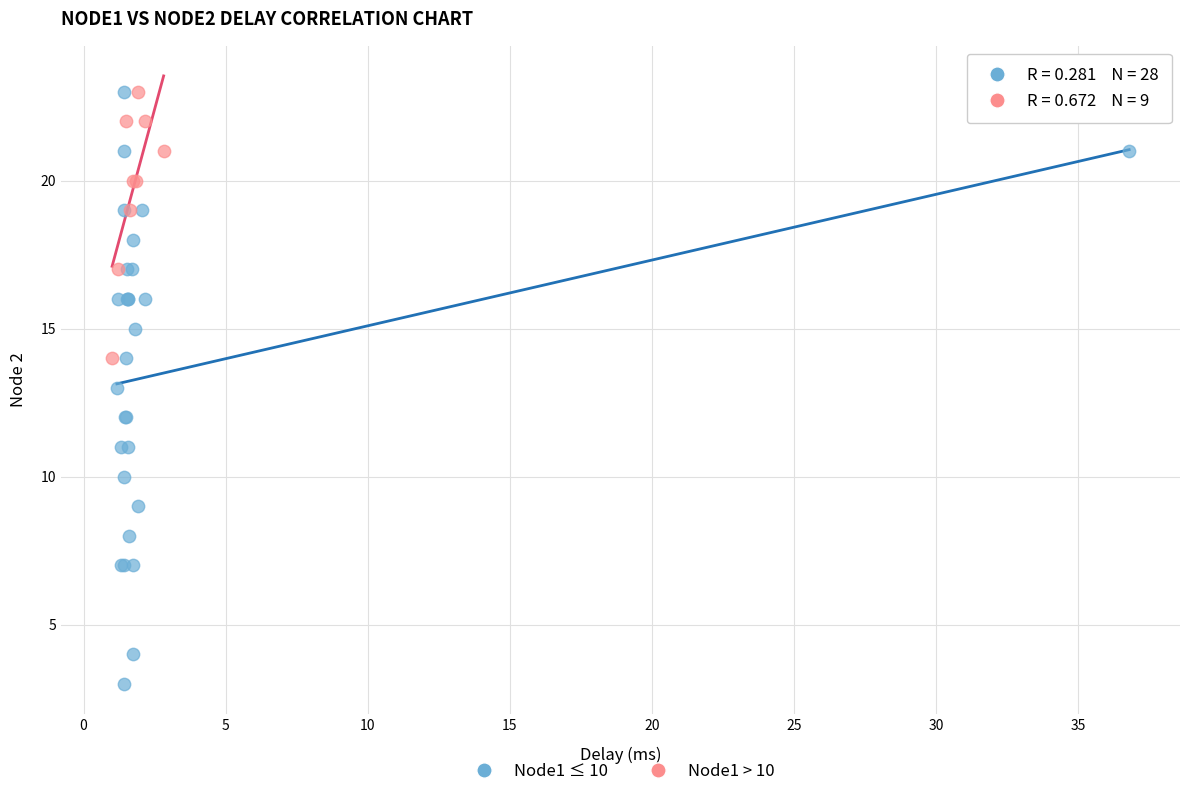

Which series reaches the minimum Y coordinate?

Node1 ≤ 10